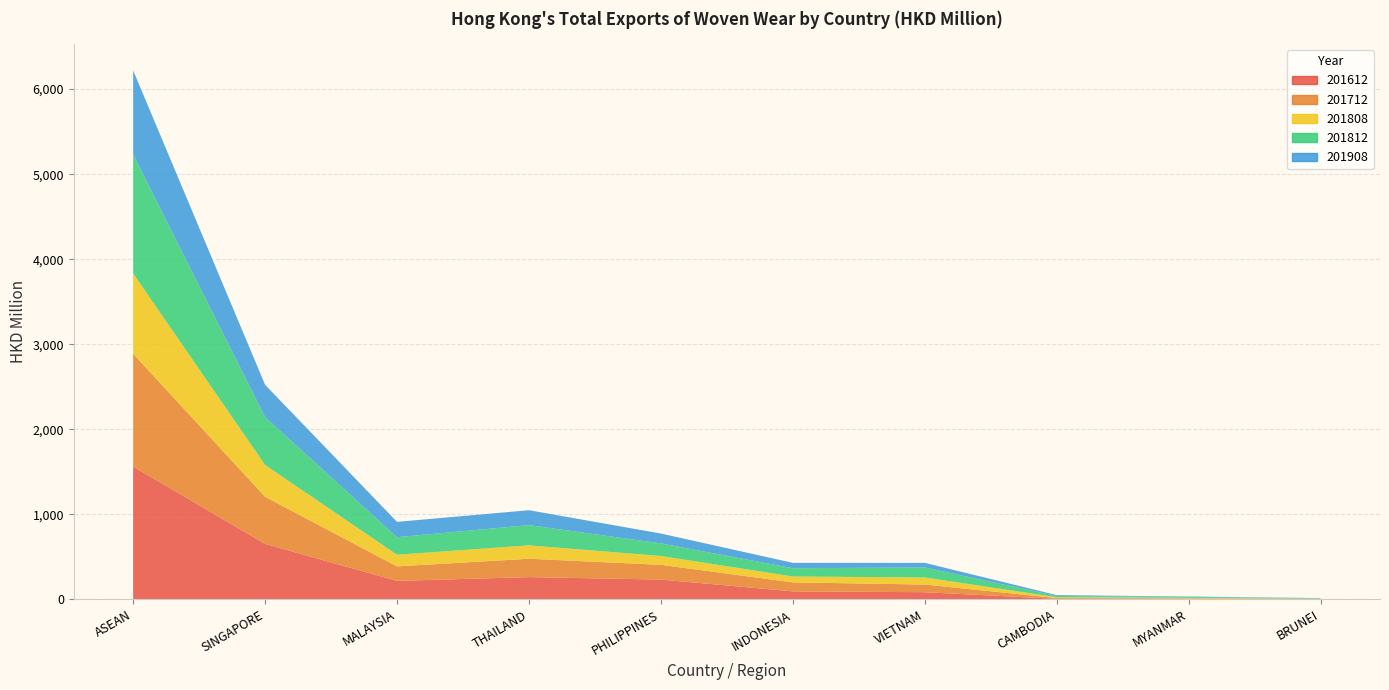

Reading left to right, transcribe all the data shown in this chart.

201612: ASEAN=1562.1	SINGAPORE=653.0	MALAYSIA=217.7	THAILAND=262.2	PHILIPPINES=233.2	INDONESIA=94.6	VIETNAM=84.7	CAMBODIA=7.1	MYANMAR=5.6	BRUNEI=3.6
201712: ASEAN=1326.4	SINGAPORE=553.7	MALAYSIA=170.4	THAILAND=216.0	PHILIPPINES=173.3	INDONESIA=105.3	VIETNAM=90.0	CAMBODIA=8.9	MYANMAR=5.6	BRUNEI=3.1
201808: ASEAN=944.3	SINGAPORE=374.0	MALAYSIA=137.3	THAILAND=157.3	PHILIPPINES=103.8	INDONESIA=69.3	VIETNAM=83.1	CAMBODIA=9.5	MYANMAR=7.6	BRUNEI=2.0
201812: ASEAN=1400.3	SINGAPORE=562.8	MALAYSIA=205.8	THAILAND=237.9	PHILIPPINES=148.4	INDONESIA=97.5	VIETNAM=117.4	CAMBODIA=14.8	MYANMAR=10.3	BRUNEI=4.0
201908: ASEAN=986.7	SINGAPORE=379.6	MALAYSIA=180.6	THAILAND=175.2	PHILIPPINES=115.7	INDONESIA=63.0	VIETNAM=54.3	CAMBODIA=10.1	MYANMAR=4.9	BRUNEI=2.7